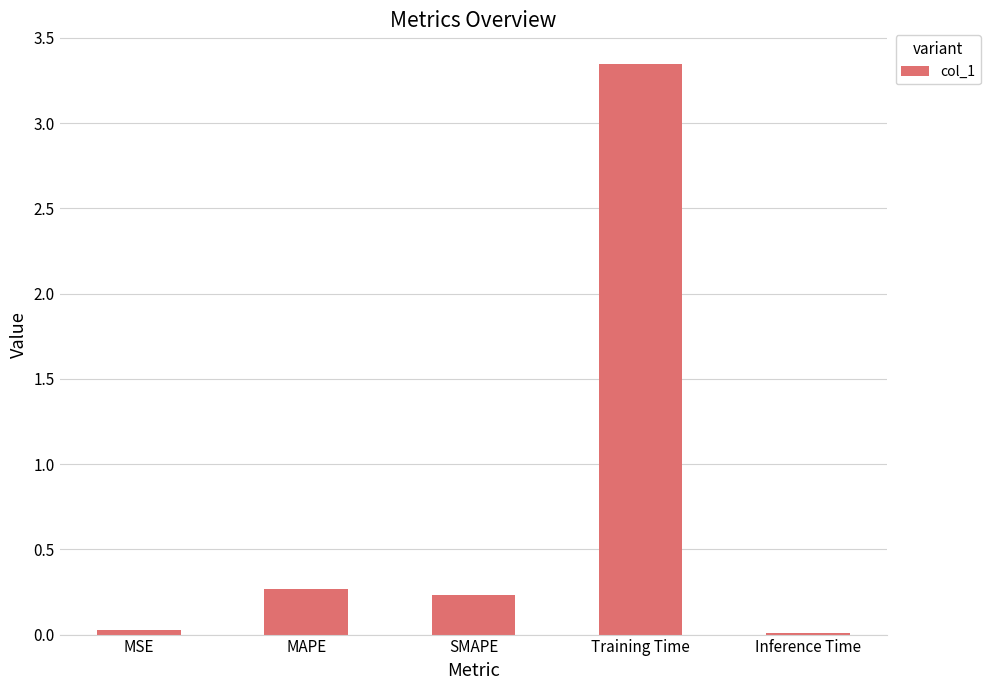

What is the label of the 2nd bar from the left?

MAPE